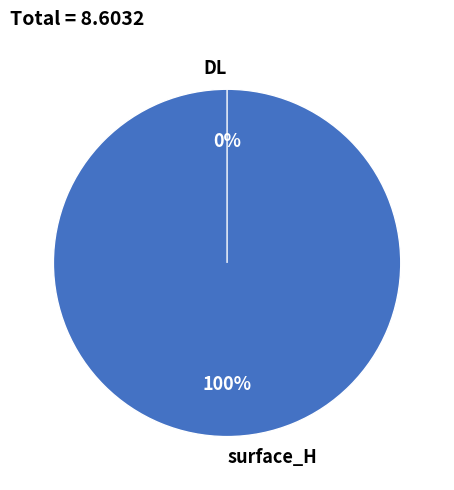

Which category accounts for the majority?

surface_H